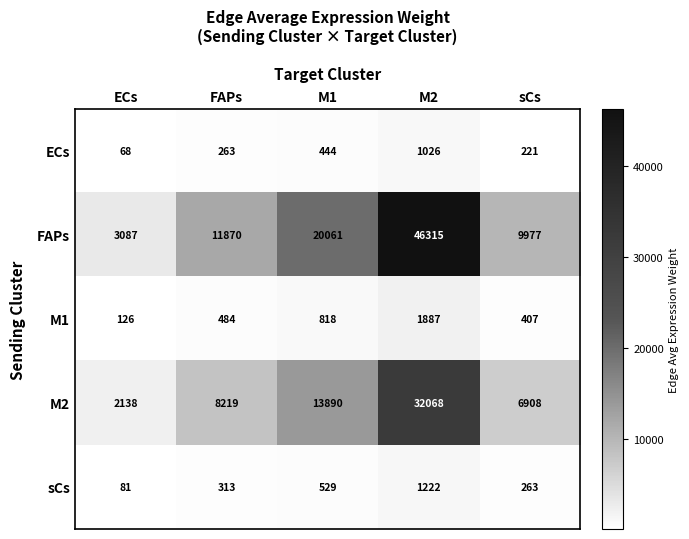

Rank the series at ECs from highest to lowest value.

FAPs, M2, M1, sCs, ECs